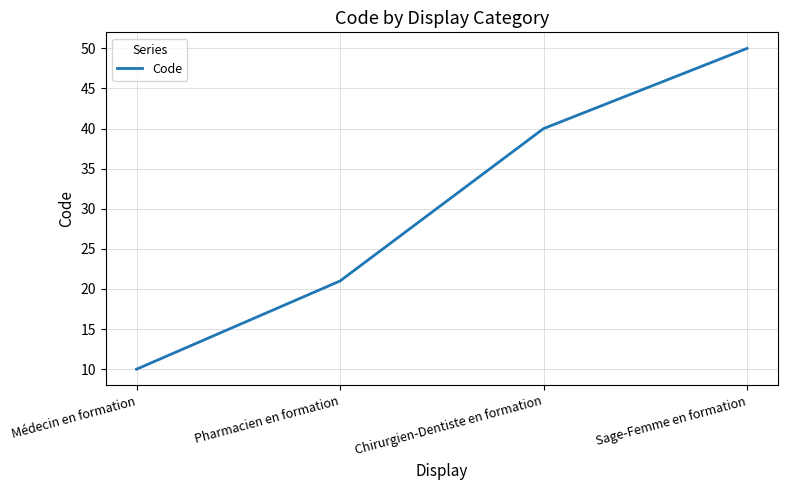

Read the value at Médecin en formation.

10